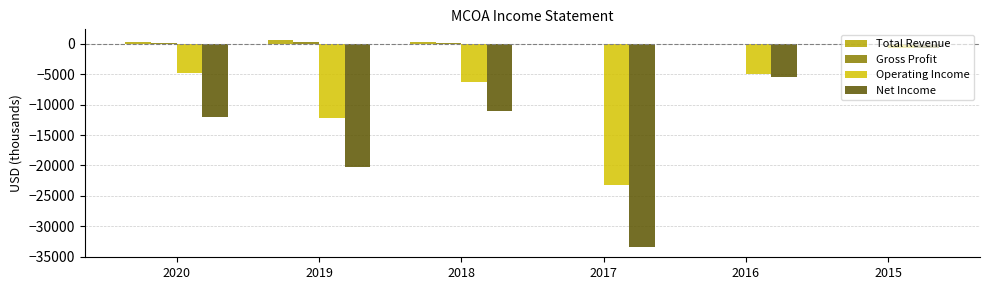

Are the bars grouped side by side (vs. stacked)?

Yes